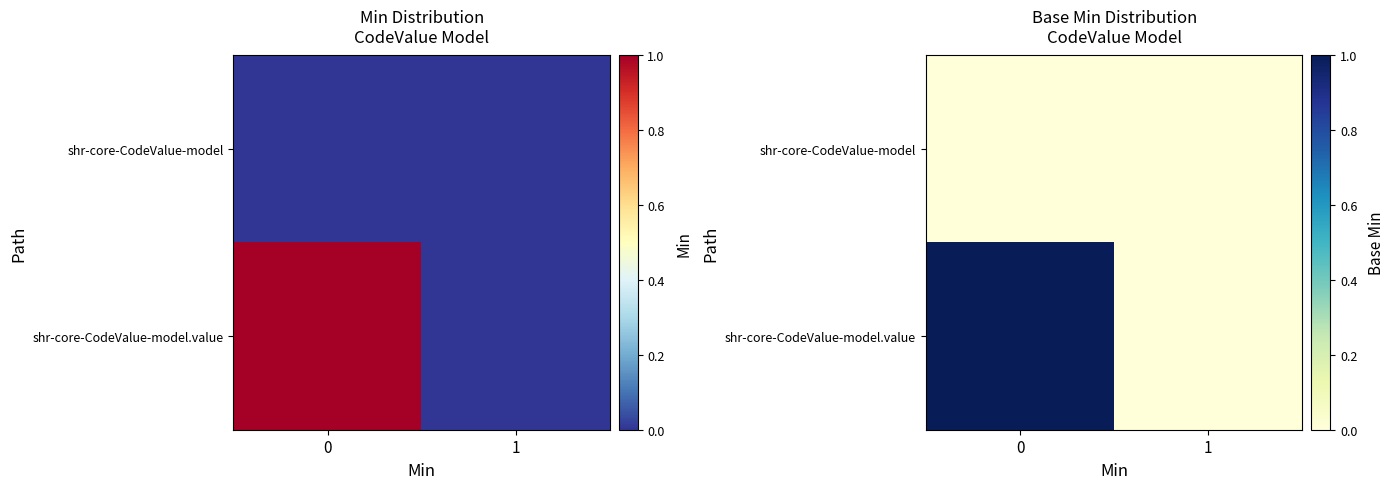

What is the spread (max minus min) of values at 0?

1